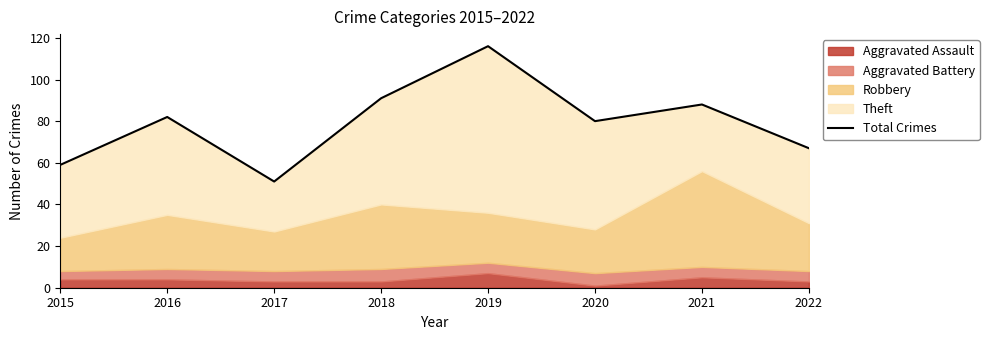

What is the value of the 4th point from the left?

91